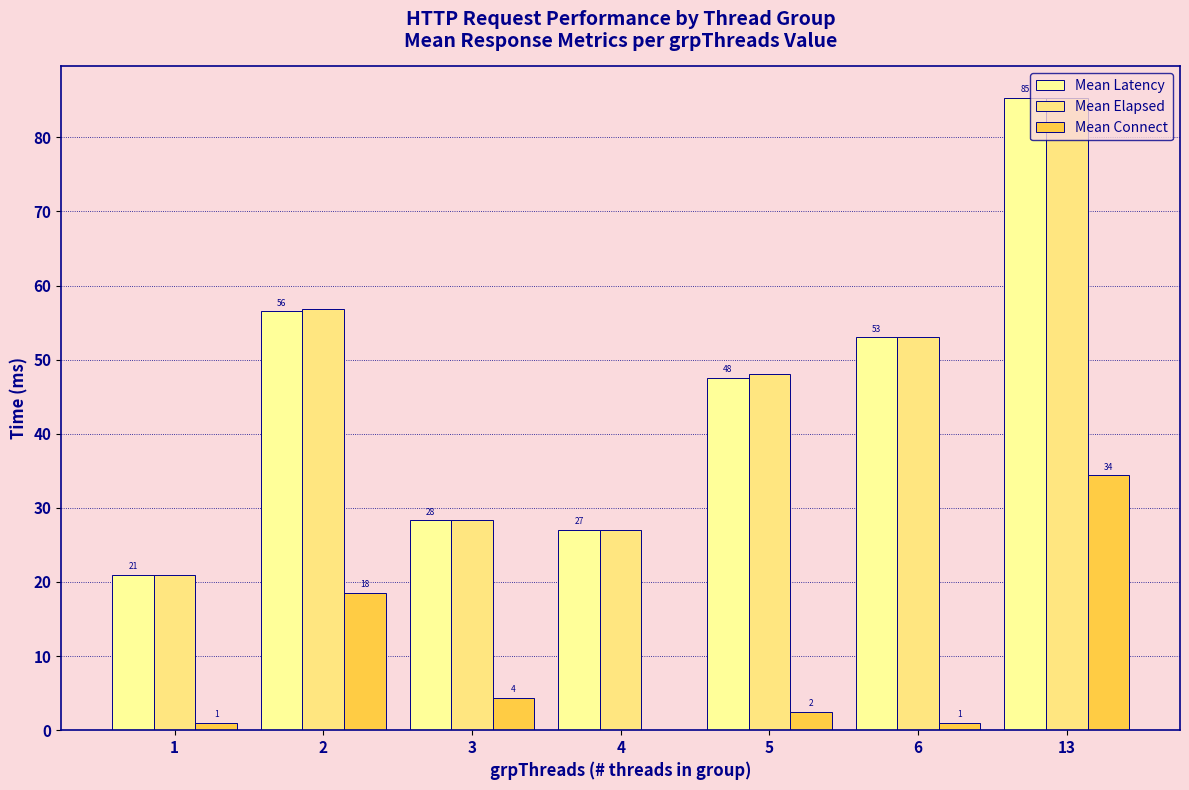

What is the difference between the Mean Elapsed values at 5 and 13?

37.3